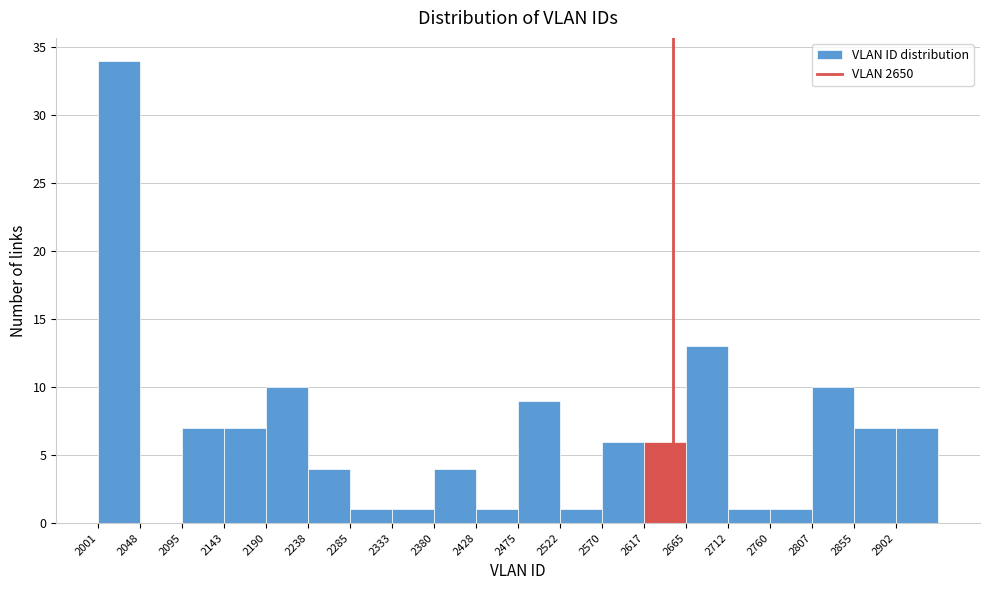

Over which range of the x-axis is the bar tallest?

2000 to 2050